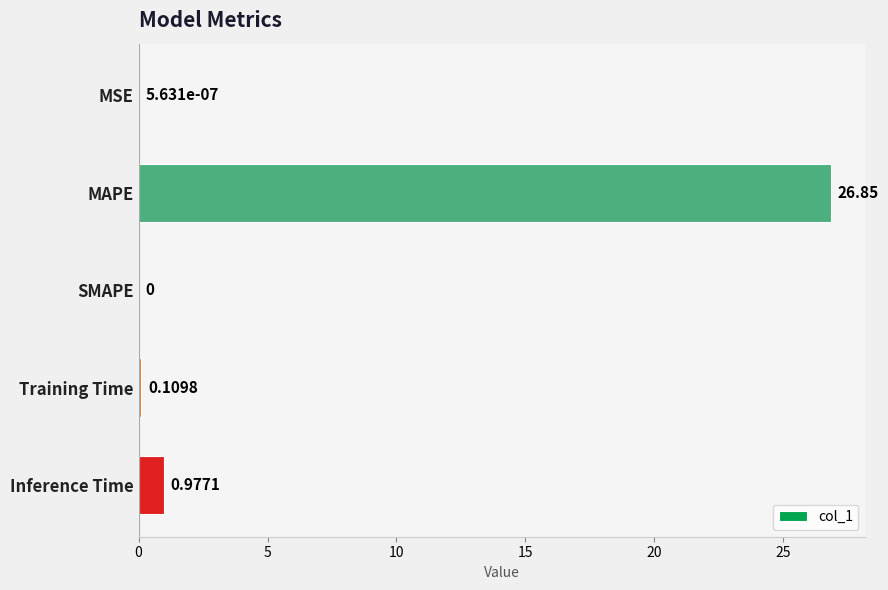

Between Training Time and MAPE, which is larger?

MAPE